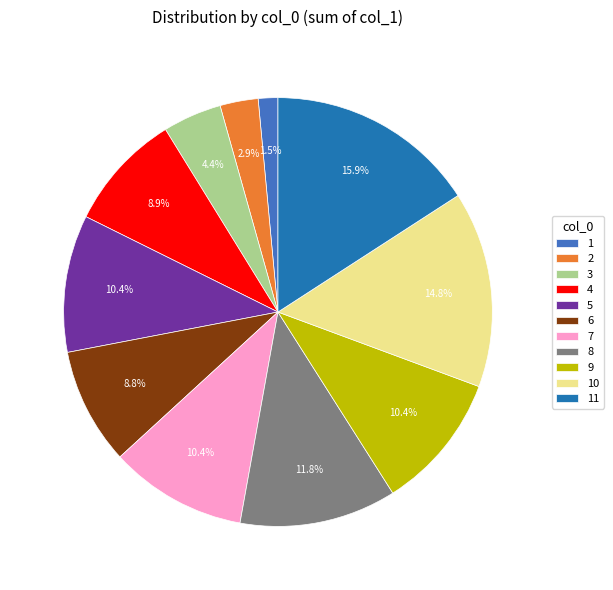

What is the ratio of the value at 4 to the value at 8?

0.8